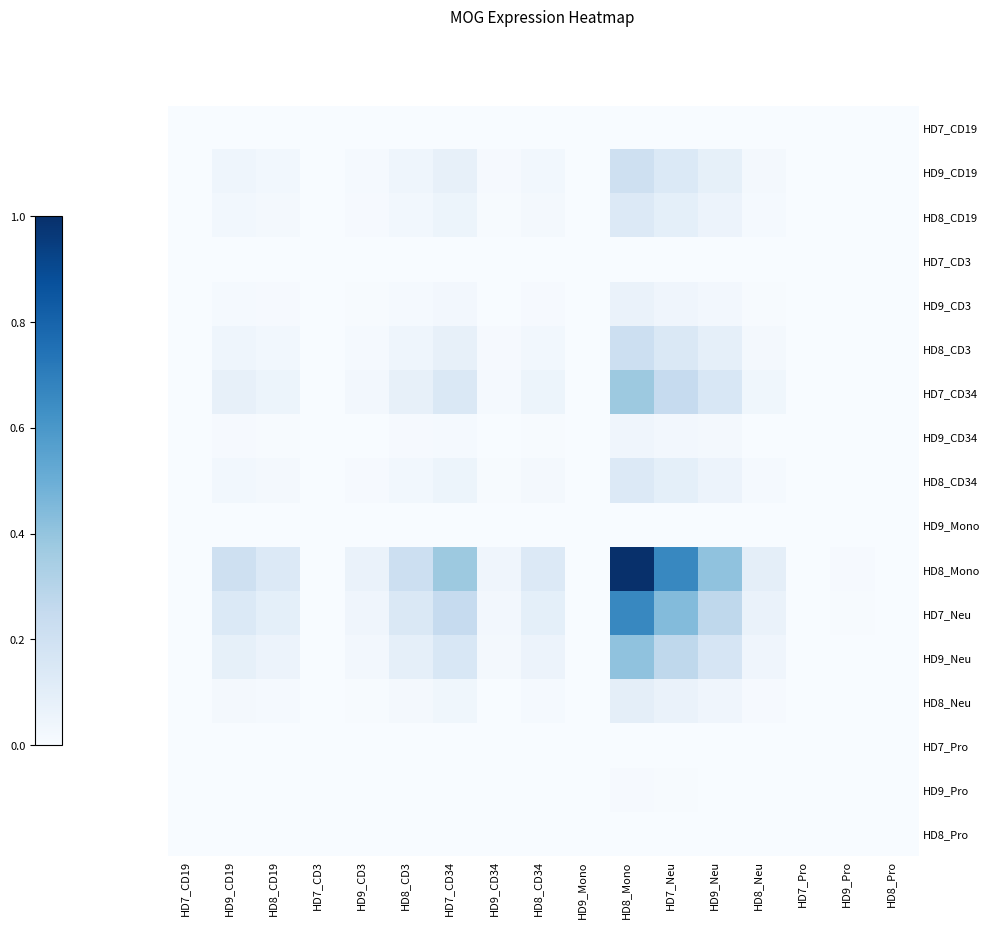

Reading left to right, what are all the values shown in this chart?

HD7_CD19: HD7_CD19=0.0	HD9_CD19=0.0	HD8_CD19=0.0	HD7_CD3=0.0	HD9_CD3=0.0	HD8_CD3=0.0	HD7_CD34=0.0	HD9_CD34=0.0	HD8_CD34=0.0	HD9_Mono=0.0	HD8_Mono=0.0	HD7_Neu=0.0	HD9_Neu=0.0	HD8_Neu=0.0	HD7_Pro=0.0	HD9_Pro=0.0	HD8_Pro=0.0
HD9_CD19: HD7_CD19=0.0	HD9_CD19=0.0	HD8_CD19=0.0	HD7_CD3=0.0	HD9_CD3=0.0	HD8_CD3=0.0	HD7_CD34=0.1	HD9_CD34=0.0	HD8_CD34=0.0	HD9_Mono=0.0	HD8_Mono=0.2	HD7_Neu=0.1	HD9_Neu=0.1	HD8_Neu=0.0	HD7_Pro=0.0	HD9_Pro=0.0	HD8_Pro=0.0
HD8_CD19: HD7_CD19=0.0	HD9_CD19=0.0	HD8_CD19=0.0	HD7_CD3=0.0	HD9_CD3=0.0	HD8_CD3=0.0	HD7_CD34=0.1	HD9_CD34=0.0	HD8_CD34=0.0	HD9_Mono=0.0	HD8_Mono=0.1	HD7_Neu=0.1	HD9_Neu=0.1	HD8_Neu=0.0	HD7_Pro=0.0	HD9_Pro=0.0	HD8_Pro=0.0
HD7_CD3: HD7_CD19=0.0	HD9_CD19=0.0	HD8_CD19=0.0	HD7_CD3=0.0	HD9_CD3=0.0	HD8_CD3=0.0	HD7_CD34=0.0	HD9_CD34=0.0	HD8_CD34=0.0	HD9_Mono=0.0	HD8_Mono=0.0	HD7_Neu=0.0	HD9_Neu=0.0	HD8_Neu=0.0	HD7_Pro=0.0	HD9_Pro=0.0	HD8_Pro=0.0
HD9_CD3: HD7_CD19=0.0	HD9_CD19=0.0	HD8_CD19=0.0	HD7_CD3=0.0	HD9_CD3=0.0	HD8_CD3=0.0	HD7_CD34=0.0	HD9_CD34=0.0	HD8_CD34=0.0	HD9_Mono=0.0	HD8_Mono=0.1	HD7_Neu=0.0	HD9_Neu=0.0	HD8_Neu=0.0	HD7_Pro=0.0	HD9_Pro=0.0	HD8_Pro=0.0
HD8_CD3: HD7_CD19=0.0	HD9_CD19=0.0	HD8_CD19=0.0	HD7_CD3=0.0	HD9_CD3=0.0	HD8_CD3=0.0	HD7_CD34=0.1	HD9_CD34=0.0	HD8_CD34=0.0	HD9_Mono=0.0	HD8_Mono=0.2	HD7_Neu=0.1	HD9_Neu=0.1	HD8_Neu=0.0	HD7_Pro=0.0	HD9_Pro=0.0	HD8_Pro=0.0
HD7_CD34: HD7_CD19=0.0	HD9_CD19=0.1	HD8_CD19=0.1	HD7_CD3=0.0	HD9_CD3=0.0	HD8_CD3=0.1	HD7_CD34=0.1	HD9_CD34=0.0	HD8_CD34=0.1	HD9_Mono=0.0	HD8_Mono=0.4	HD7_Neu=0.2	HD9_Neu=0.2	HD8_Neu=0.0	HD7_Pro=0.0	HD9_Pro=0.0	HD8_Pro=0.0
HD9_CD34: HD7_CD19=0.0	HD9_CD19=0.0	HD8_CD19=0.0	HD7_CD3=0.0	HD9_CD3=0.0	HD8_CD3=0.0	HD7_CD34=0.0	HD9_CD34=0.0	HD8_CD34=0.0	HD9_Mono=0.0	HD8_Mono=0.0	HD7_Neu=0.0	HD9_Neu=0.0	HD8_Neu=0.0	HD7_Pro=0.0	HD9_Pro=0.0	HD8_Pro=0.0
HD8_CD34: HD7_CD19=0.0	HD9_CD19=0.0	HD8_CD19=0.0	HD7_CD3=0.0	HD9_CD3=0.0	HD8_CD3=0.0	HD7_CD34=0.1	HD9_CD34=0.0	HD8_CD34=0.0	HD9_Mono=0.0	HD8_Mono=0.1	HD7_Neu=0.1	HD9_Neu=0.1	HD8_Neu=0.0	HD7_Pro=0.0	HD9_Pro=0.0	HD8_Pro=0.0
HD9_Mono: HD7_CD19=0.0	HD9_CD19=0.0	HD8_CD19=0.0	HD7_CD3=0.0	HD9_CD3=0.0	HD8_CD3=0.0	HD7_CD34=0.0	HD9_CD34=0.0	HD8_CD34=0.0	HD9_Mono=0.0	HD8_Mono=0.0	HD7_Neu=0.0	HD9_Neu=0.0	HD8_Neu=0.0	HD7_Pro=0.0	HD9_Pro=0.0	HD8_Pro=0.0
HD8_Mono: HD7_CD19=0.0	HD9_CD19=0.2	HD8_CD19=0.1	HD7_CD3=0.0	HD9_CD3=0.1	HD8_CD3=0.2	HD7_CD34=0.4	HD9_CD34=0.0	HD8_CD34=0.1	HD9_Mono=0.0	HD8_Mono=1.0	HD7_Neu=0.7	HD9_Neu=0.4	HD8_Neu=0.1	HD7_Pro=0.0	HD9_Pro=0.0	HD8_Pro=0.0
HD7_Neu: HD7_CD19=0.0	HD9_CD19=0.1	HD8_CD19=0.1	HD7_CD3=0.0	HD9_CD3=0.0	HD8_CD3=0.1	HD7_CD34=0.2	HD9_CD34=0.0	HD8_CD34=0.1	HD9_Mono=0.0	HD8_Mono=0.7	HD7_Neu=0.4	HD9_Neu=0.3	HD8_Neu=0.1	HD7_Pro=0.0	HD9_Pro=0.0	HD8_Pro=0.0
HD9_Neu: HD7_CD19=0.0	HD9_CD19=0.1	HD8_CD19=0.1	HD7_CD3=0.0	HD9_CD3=0.0	HD8_CD3=0.1	HD7_CD34=0.2	HD9_CD34=0.0	HD8_CD34=0.1	HD9_Mono=0.0	HD8_Mono=0.4	HD7_Neu=0.3	HD9_Neu=0.2	HD8_Neu=0.0	HD7_Pro=0.0	HD9_Pro=0.0	HD8_Pro=0.0
HD8_Neu: HD7_CD19=0.0	HD9_CD19=0.0	HD8_CD19=0.0	HD7_CD3=0.0	HD9_CD3=0.0	HD8_CD3=0.0	HD7_CD34=0.0	HD9_CD34=0.0	HD8_CD34=0.0	HD9_Mono=0.0	HD8_Mono=0.1	HD7_Neu=0.1	HD9_Neu=0.0	HD8_Neu=0.0	HD7_Pro=0.0	HD9_Pro=0.0	HD8_Pro=0.0
HD7_Pro: HD7_CD19=0.0	HD9_CD19=0.0	HD8_CD19=0.0	HD7_CD3=0.0	HD9_CD3=0.0	HD8_CD3=0.0	HD7_CD34=0.0	HD9_CD34=0.0	HD8_CD34=0.0	HD9_Mono=0.0	HD8_Mono=0.0	HD7_Neu=0.0	HD9_Neu=0.0	HD8_Neu=0.0	HD7_Pro=0.0	HD9_Pro=0.0	HD8_Pro=0.0
HD9_Pro: HD7_CD19=0.0	HD9_CD19=0.0	HD8_CD19=0.0	HD7_CD3=0.0	HD9_CD3=0.0	HD8_CD3=0.0	HD7_CD34=0.0	HD9_CD34=0.0	HD8_CD34=0.0	HD9_Mono=0.0	HD8_Mono=0.0	HD7_Neu=0.0	HD9_Neu=0.0	HD8_Neu=0.0	HD7_Pro=0.0	HD9_Pro=0.0	HD8_Pro=0.0
HD8_Pro: HD7_CD19=0.0	HD9_CD19=0.0	HD8_CD19=0.0	HD7_CD3=0.0	HD9_CD3=0.0	HD8_CD3=0.0	HD7_CD34=0.0	HD9_CD34=0.0	HD8_CD34=0.0	HD9_Mono=0.0	HD8_Mono=0.0	HD7_Neu=0.0	HD9_Neu=0.0	HD8_Neu=0.0	HD7_Pro=0.0	HD9_Pro=0.0	HD8_Pro=0.0